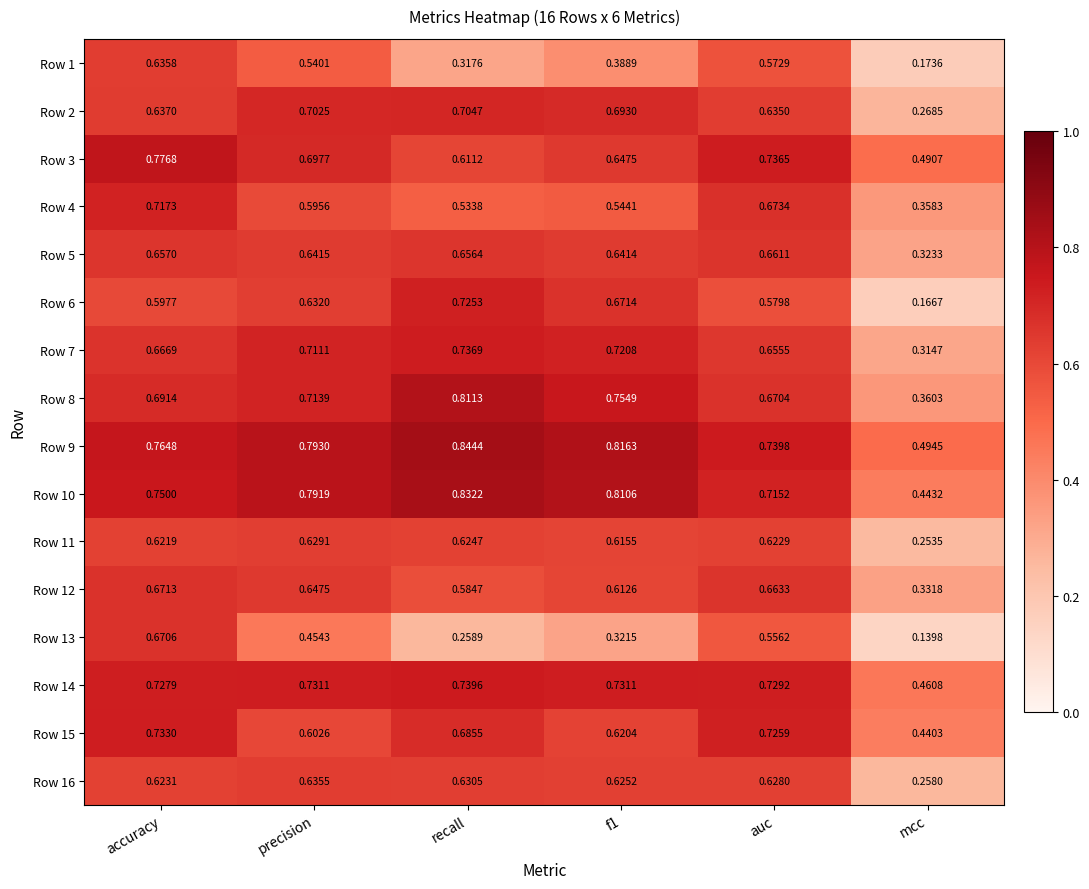

At which category is the sum across all series the highest?

accuracy